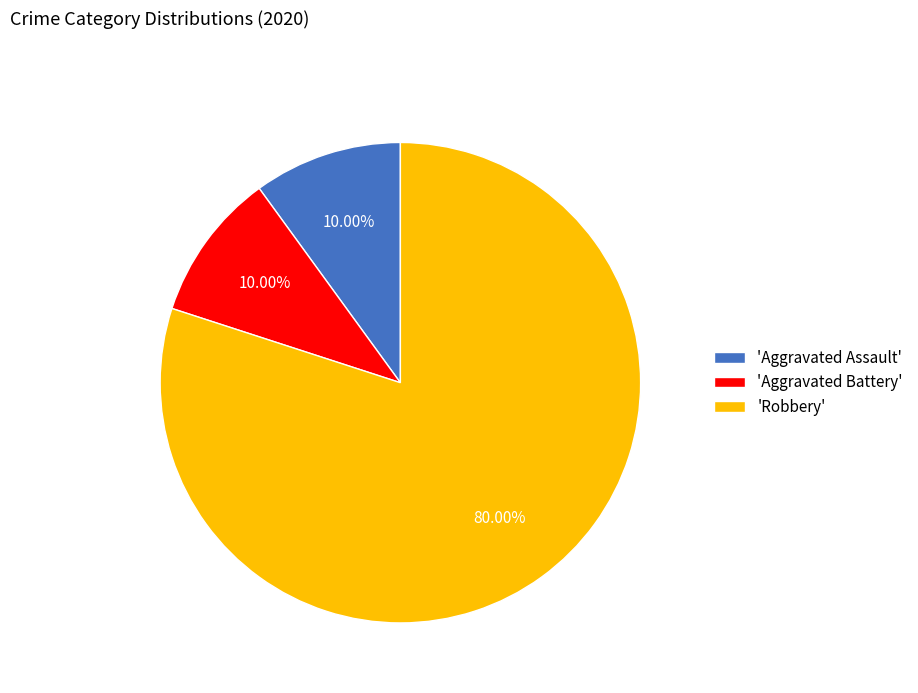

Which slice is the largest?

'Robbery'